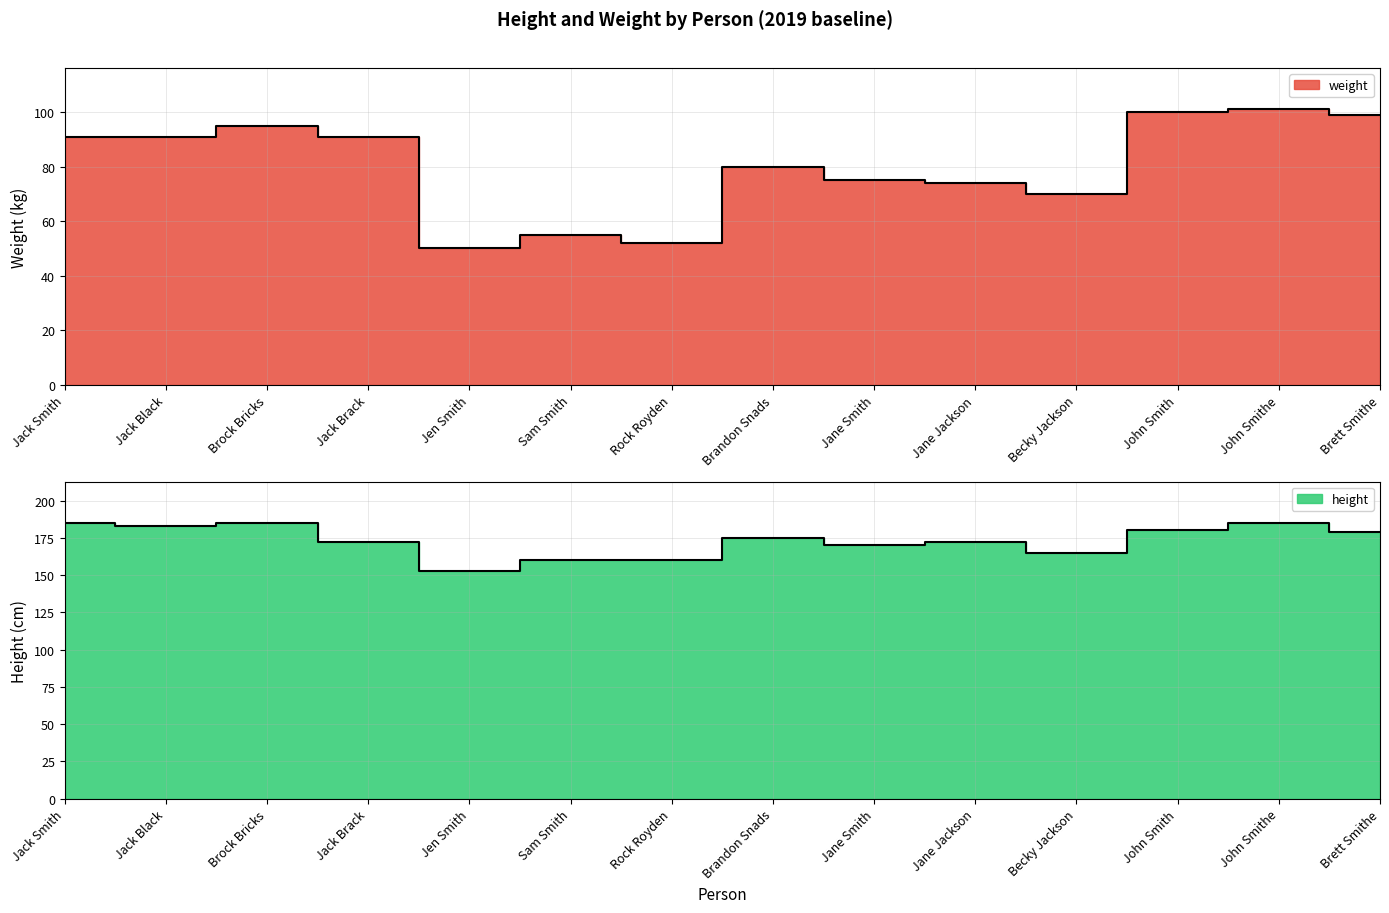

What is the label of the 3rd point from the left?

Brock Bricks